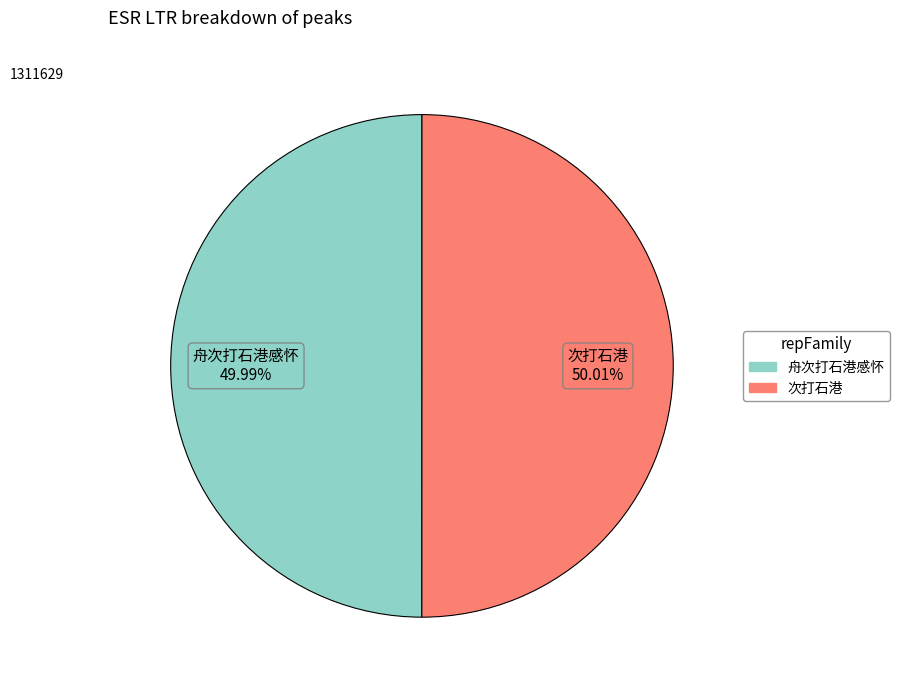

How many slices are in this pie chart?

2